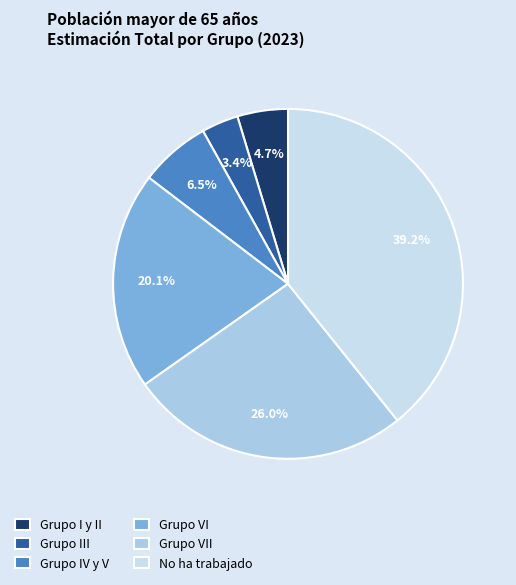

Count the number of slices in the pie.

6